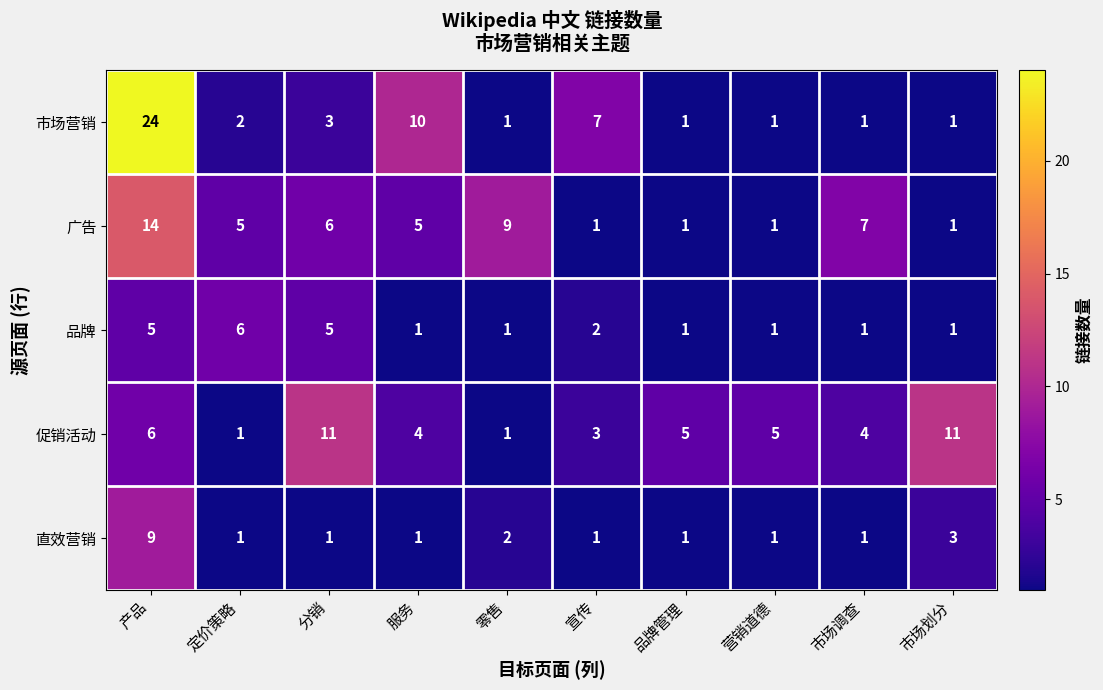

What is the sum of all 广告 values?

50